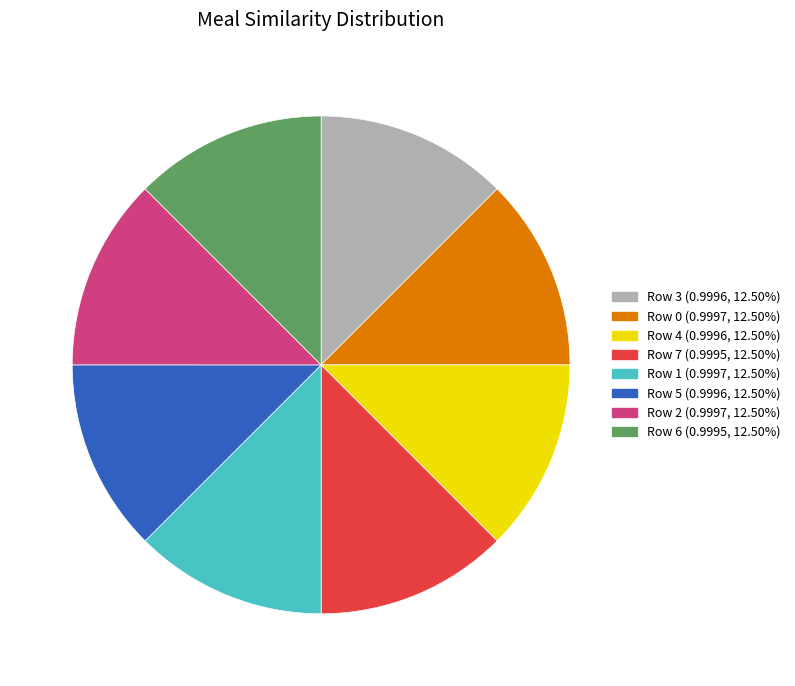

Does any single category account for the majority?

No